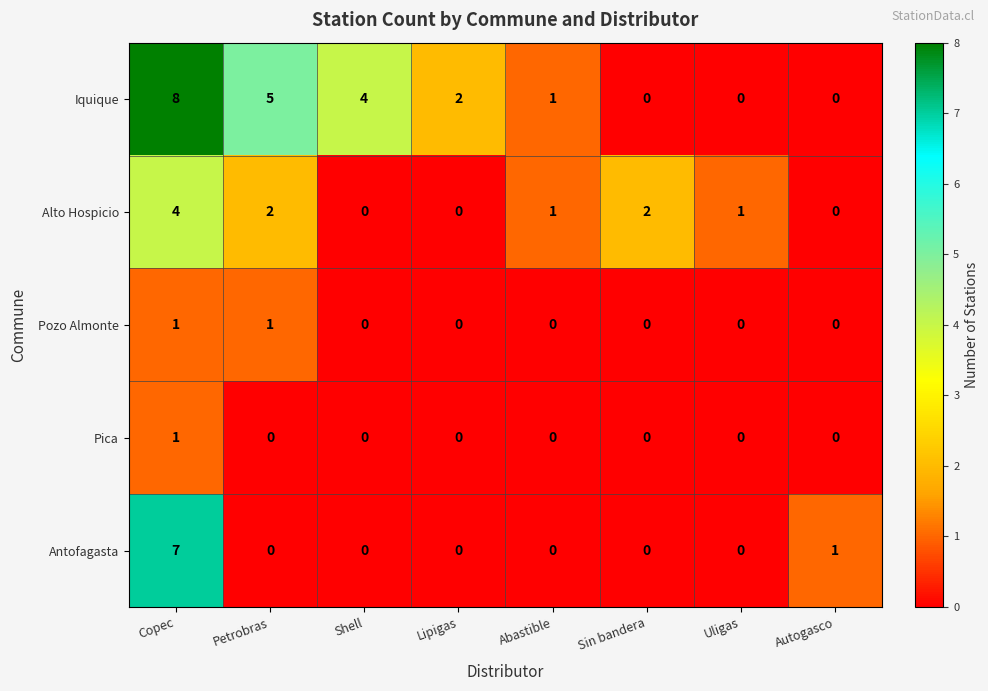

Count the Pozo Almonte values in the range 0 to 1.

8